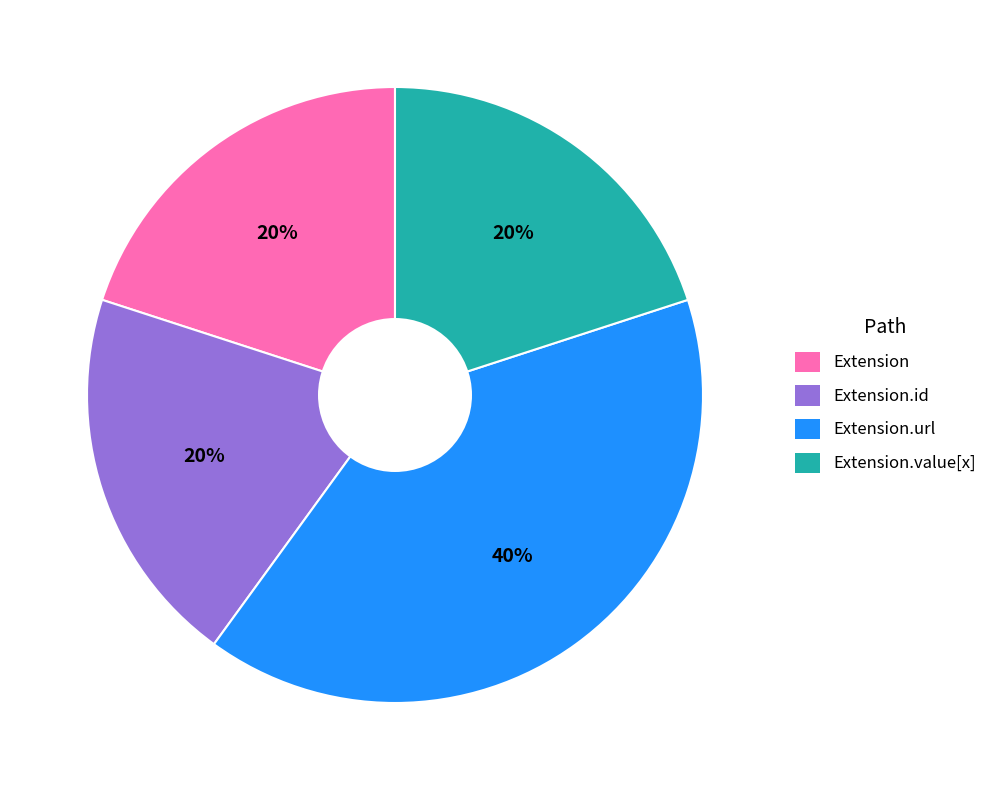

Is there a majority slice in this chart?

No